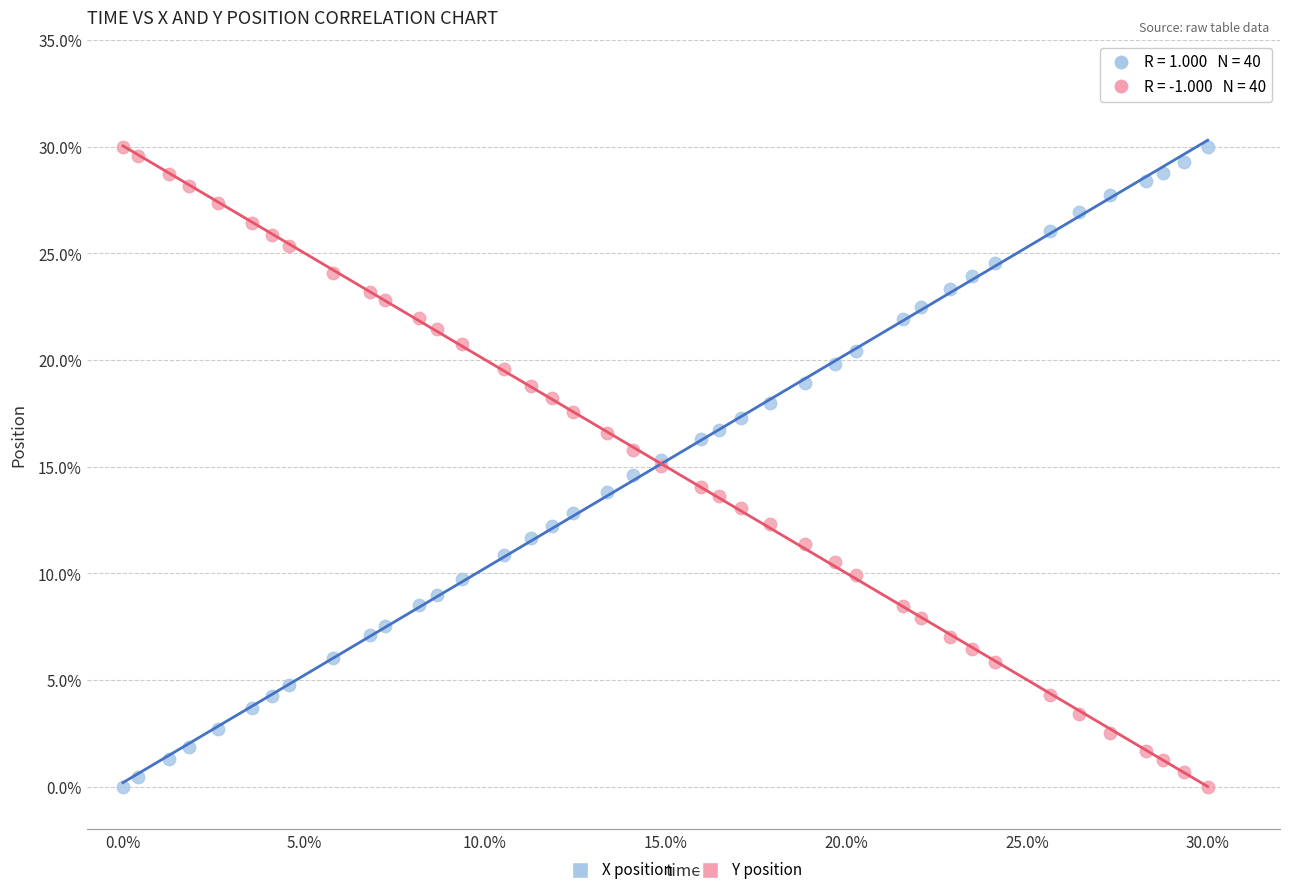

What is the X range (max minus min) for the scatter plot?

30.0